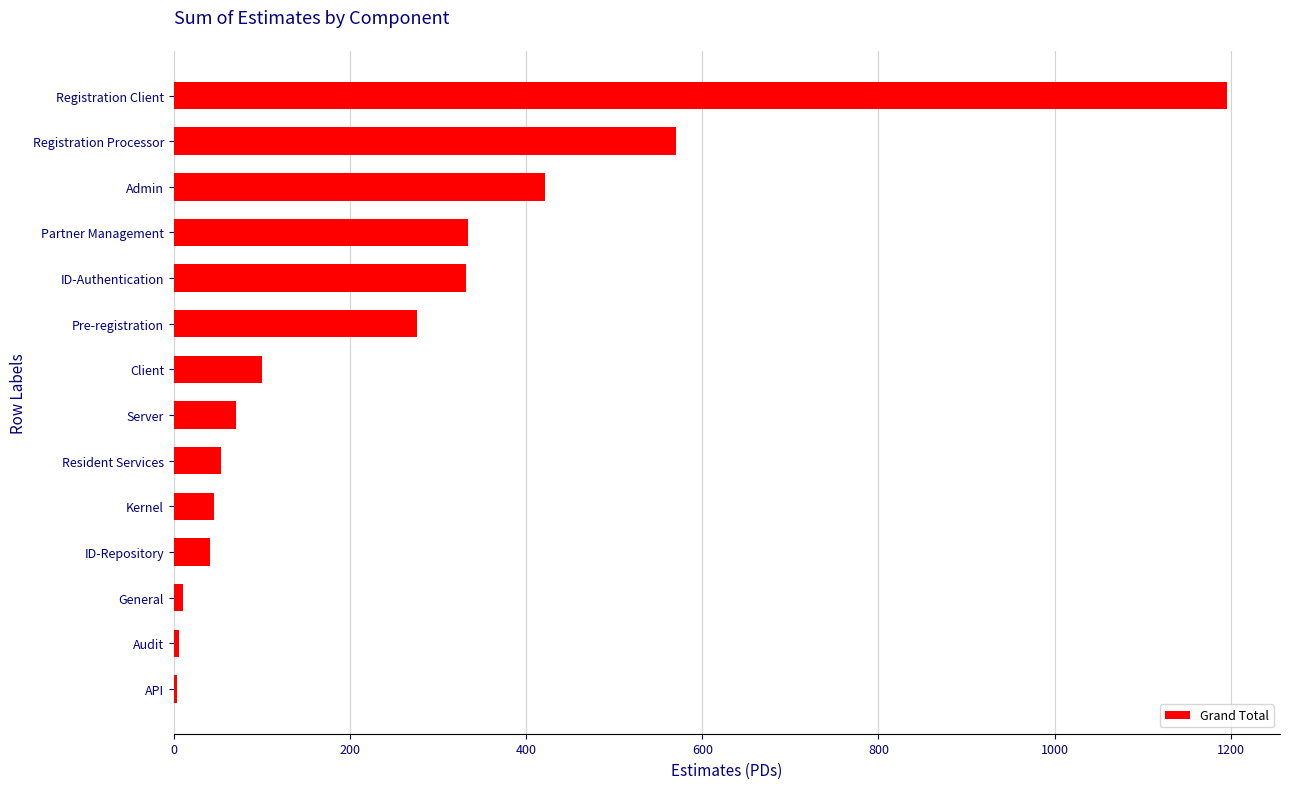

Is it true that the value at ID-Repository is 41.0?

True